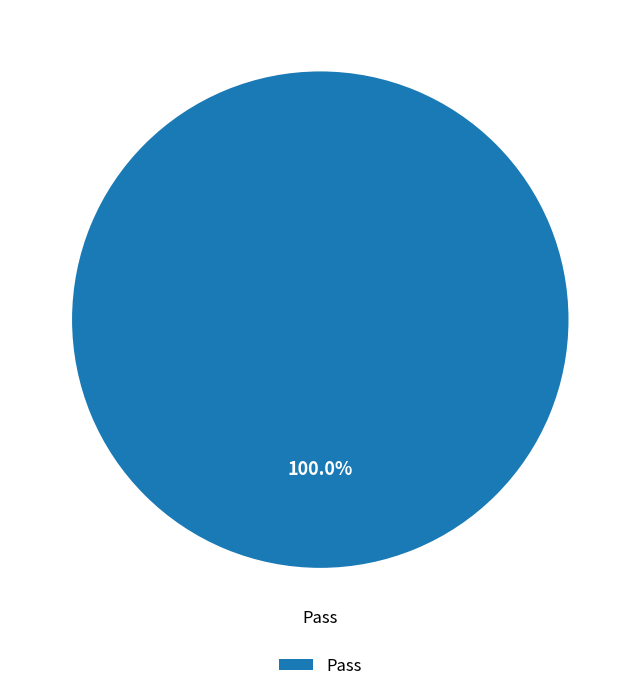

Count the number of slices in the pie.

1